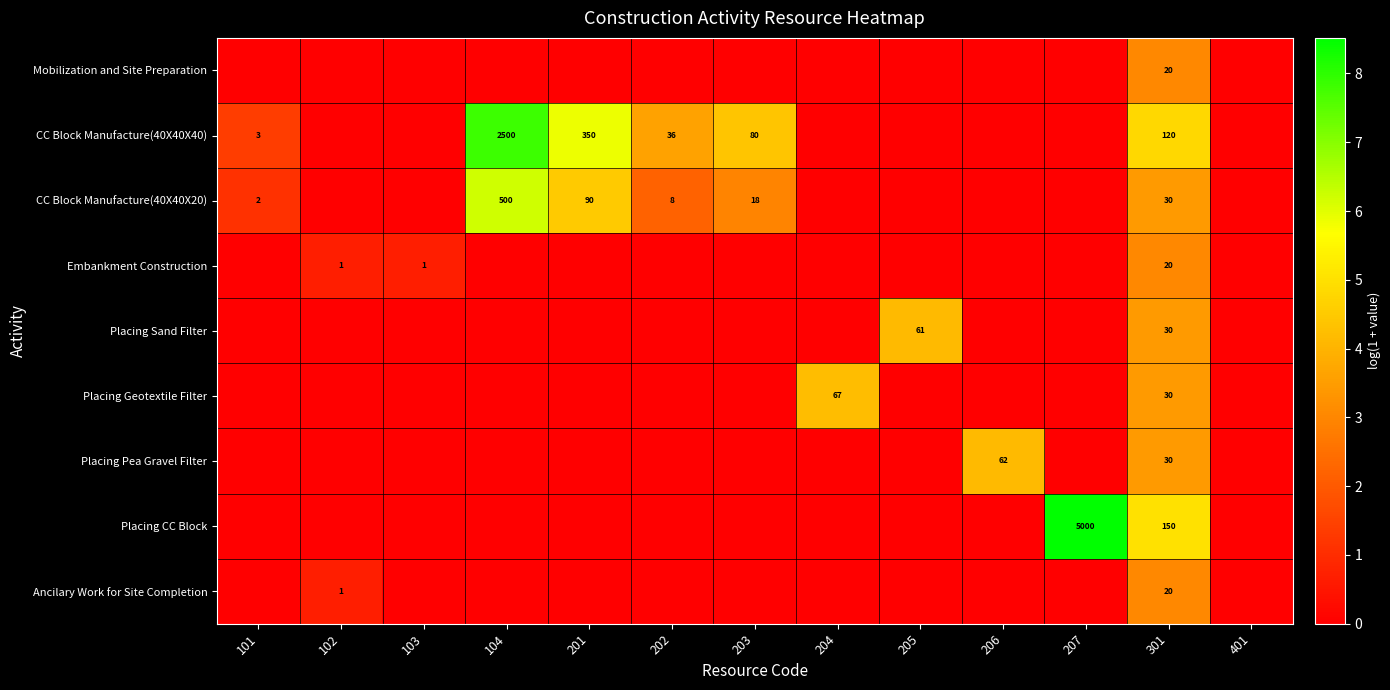

Is it true that Placing Pea Gravel Filter equals 30 at 301?

True